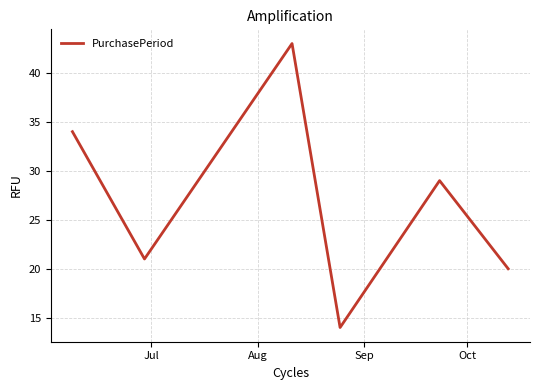

How many interior local valleys (lower than both neighbors) does the data have?

2